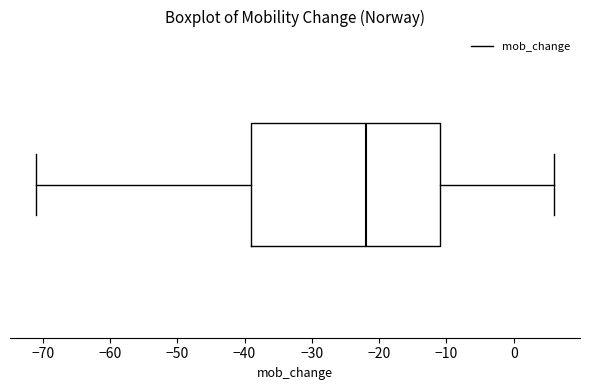

Where does the median line of the box sit on the x-axis? The values are not printed on the chart, so give them approximately, as read against the axis.

-22